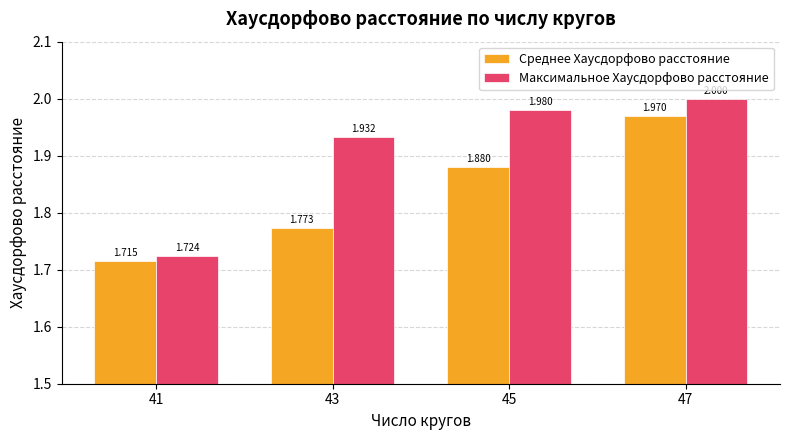

Rank the series by their maximum value, from highest to lowest.

Максимальное Хаусдорфово расстояние, Среднее Хаусдорфово расстояние